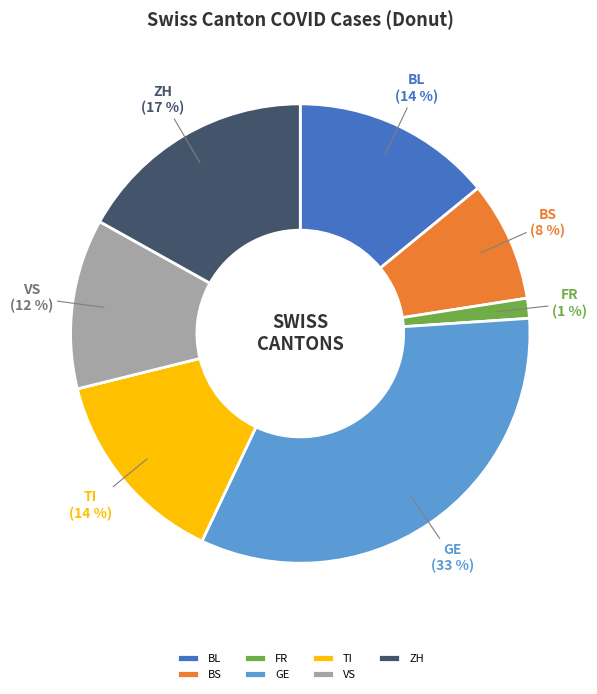

What percentage is the FR slice, to the nearest percent?

1%